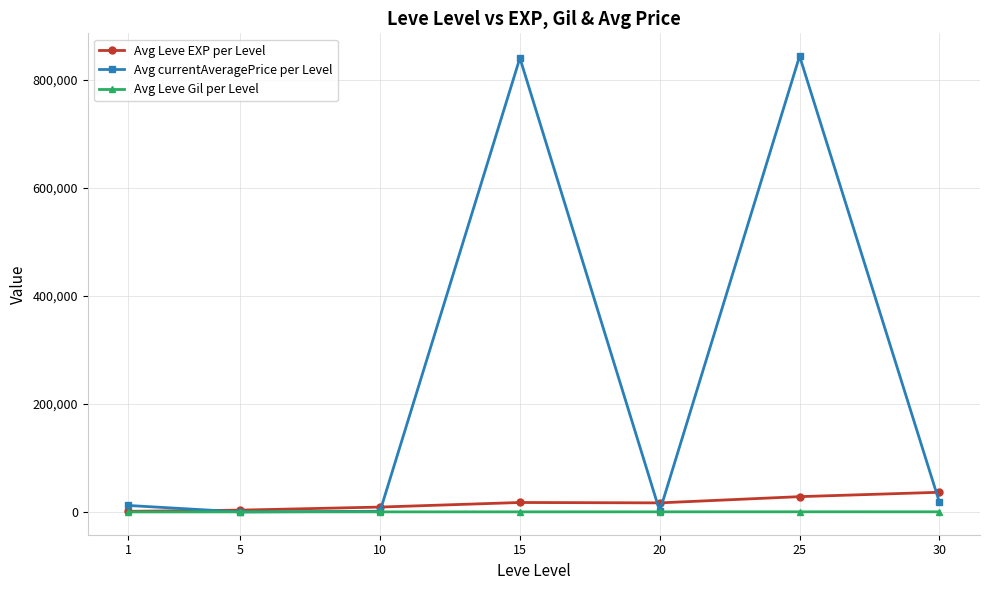

What is the value of the Avg currentAveragePrice per Level point at the 1st from the left?

12059.8